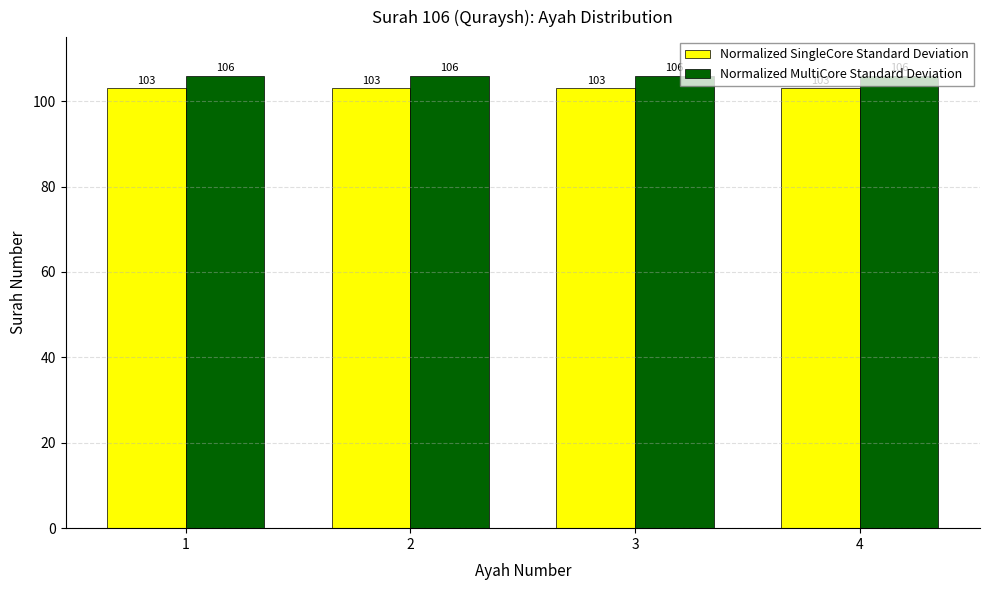

What is the value of the Normalized SingleCore Standard Deviation bar at the 3rd from the left?

103